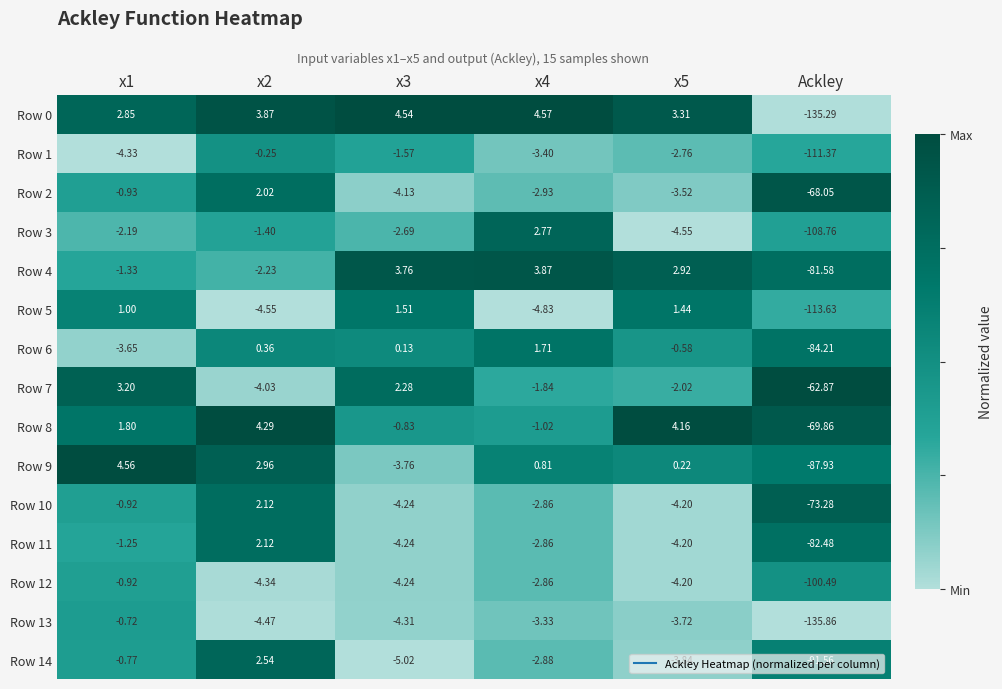

At which category does the chart reach its peak across all series?

x4